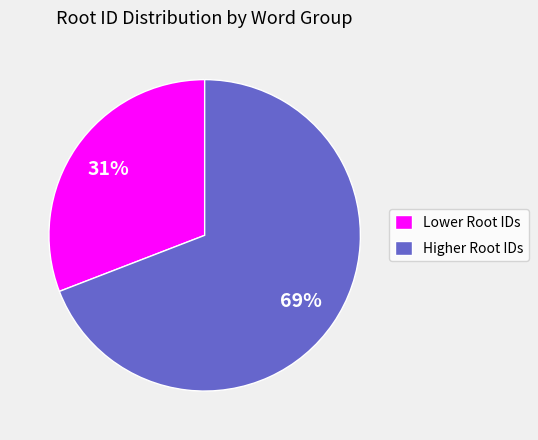

How many segments does this pie chart have?

2